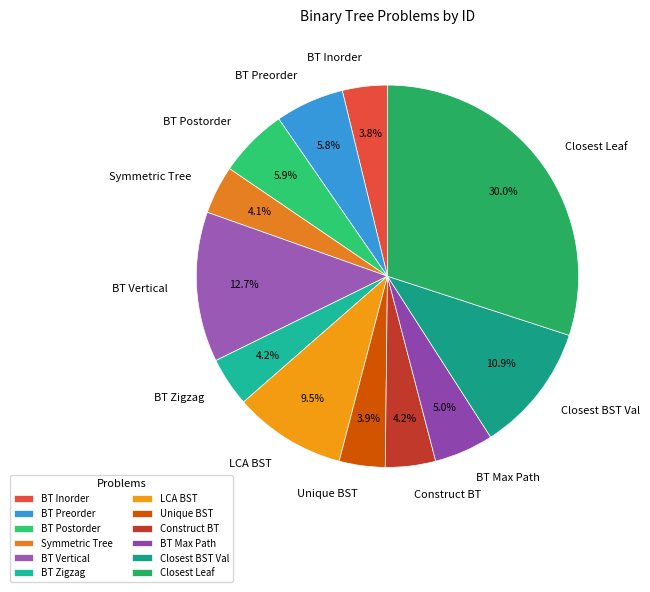

What is the ratio of the value at BT Postorder to the value at BT Preorder?

1.0